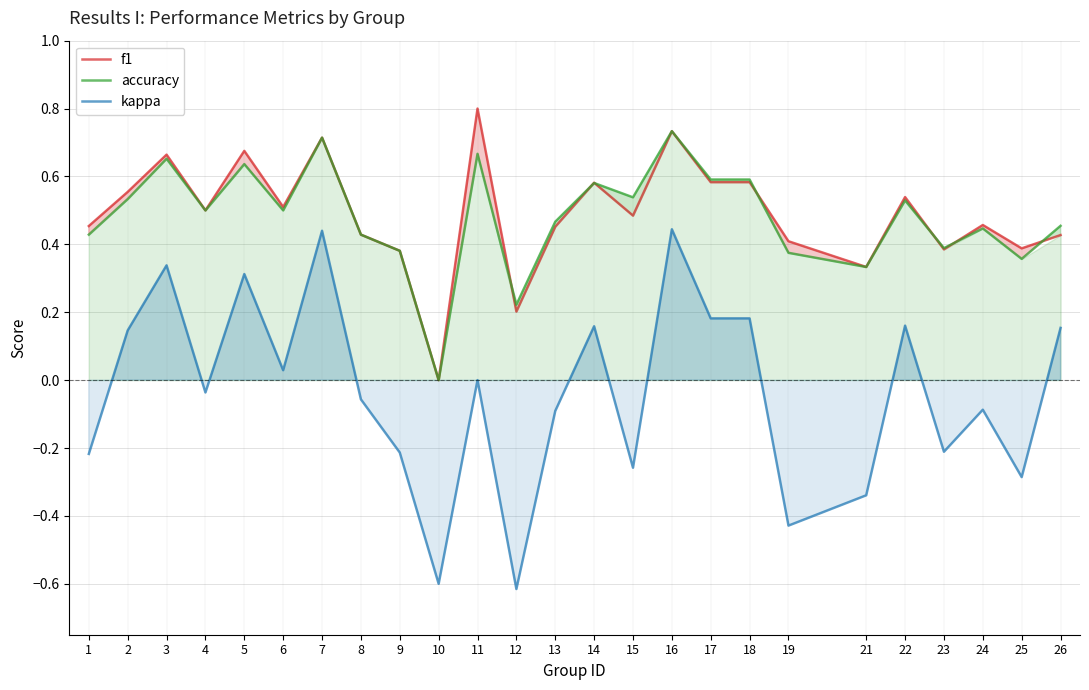

How many lines are shown in the chart?

3